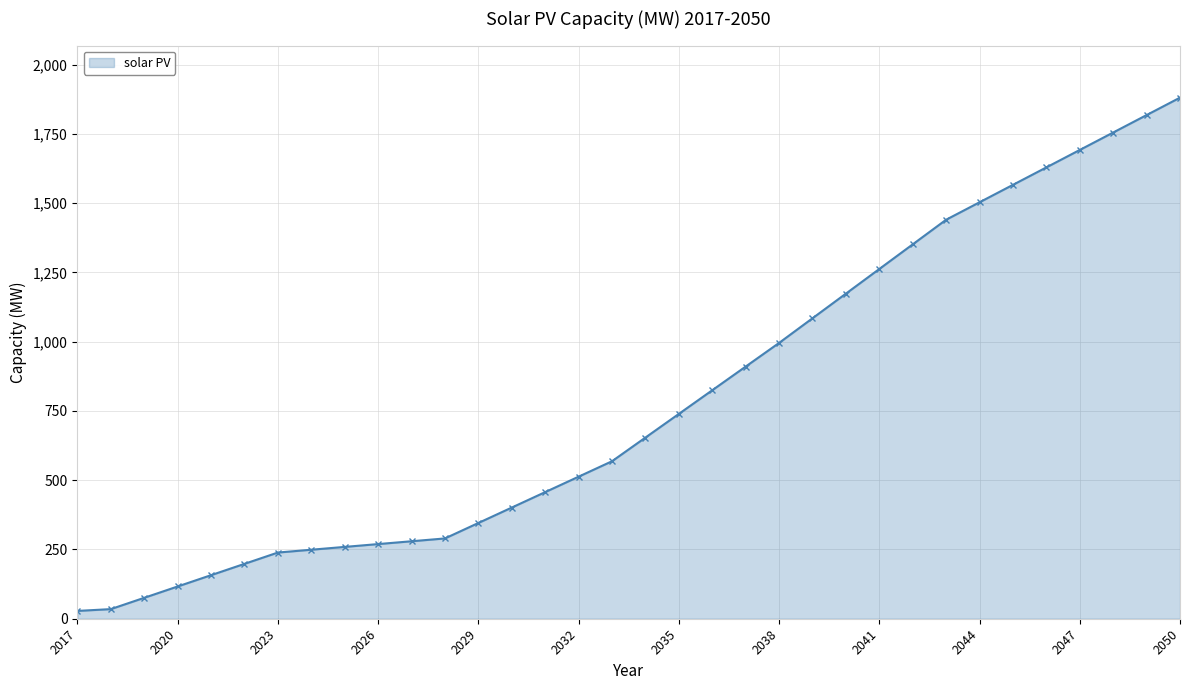

What is the difference between the second highest and second lowest values?

1783.4